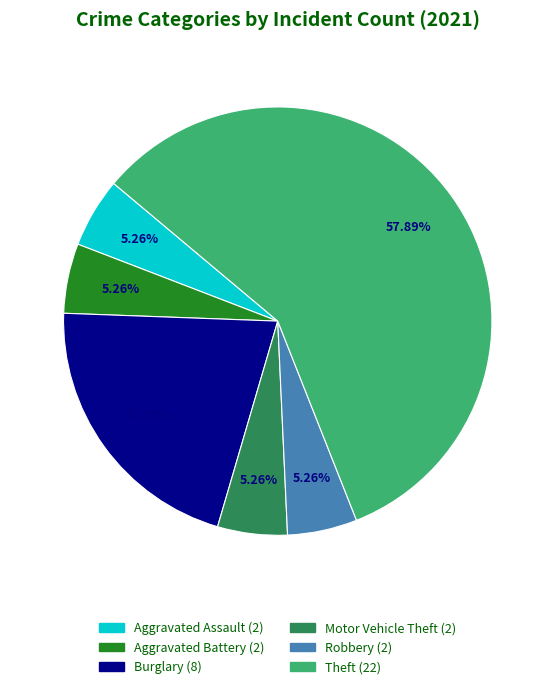

How many segments does this pie chart have?

6